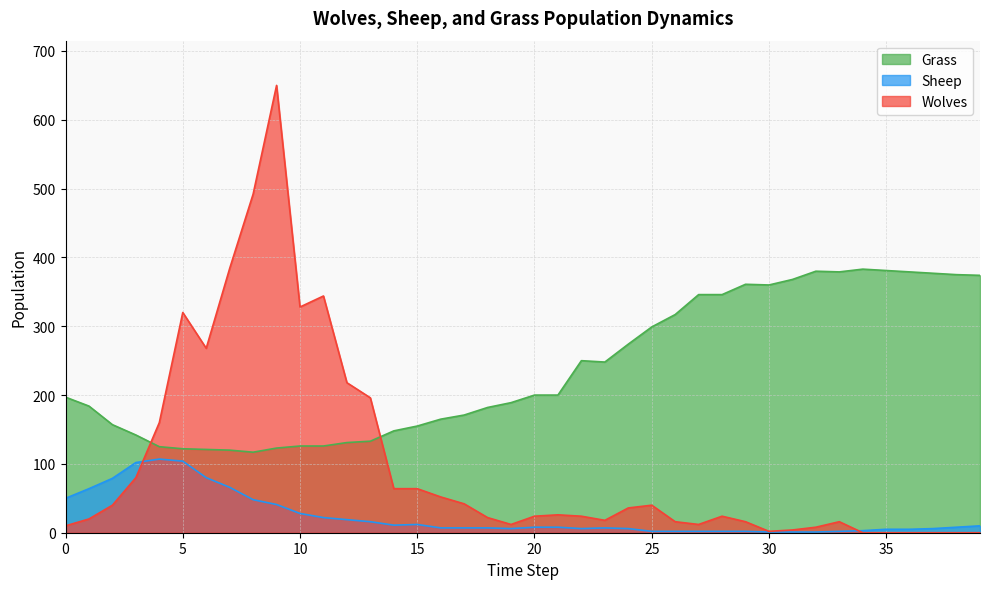

Reading left to right, transcribe all the data shown in this chart.

Grass: 0=197	1=184	2=157	3=142	4=125	5=122	6=121	7=120	8=117	9=123	10=126	11=126	12=131	13=133	14=148	15=155	16=165	17=171	18=182	19=189	20=200	21=200	22=250	23=248	24=274	25=299	26=317	27=346	28=346	29=361	30=360	31=368	32=380	33=379	34=383	35=381	36=379	37=377	38=375	39=374
Sheep: 0=50	1=64	2=79	3=102	4=107	5=104	6=80	7=66	8=48	9=41	10=28	11=22	12=19	13=16	14=11	15=12	16=7	17=7	18=7	19=6	20=8	21=8	22=6	23=7	24=6	25=2	26=2	27=2	28=2	29=2	30=1	31=1	32=1	33=2	34=3	35=5	36=5	37=6	38=8	39=10
Wolves: 0=10	1=20	2=40	3=80	4=160	5=320	6=268	7=384	8=492	9=650	10=328	11=344	12=218	13=196	14=64	15=64	16=52	17=42	18=22	19=12	20=24	21=26	22=24	23=18	24=36	25=40	26=16	27=12	28=24	29=16	30=2	31=4	32=8	33=16	34=0	35=0	36=0	37=0	38=0	39=0